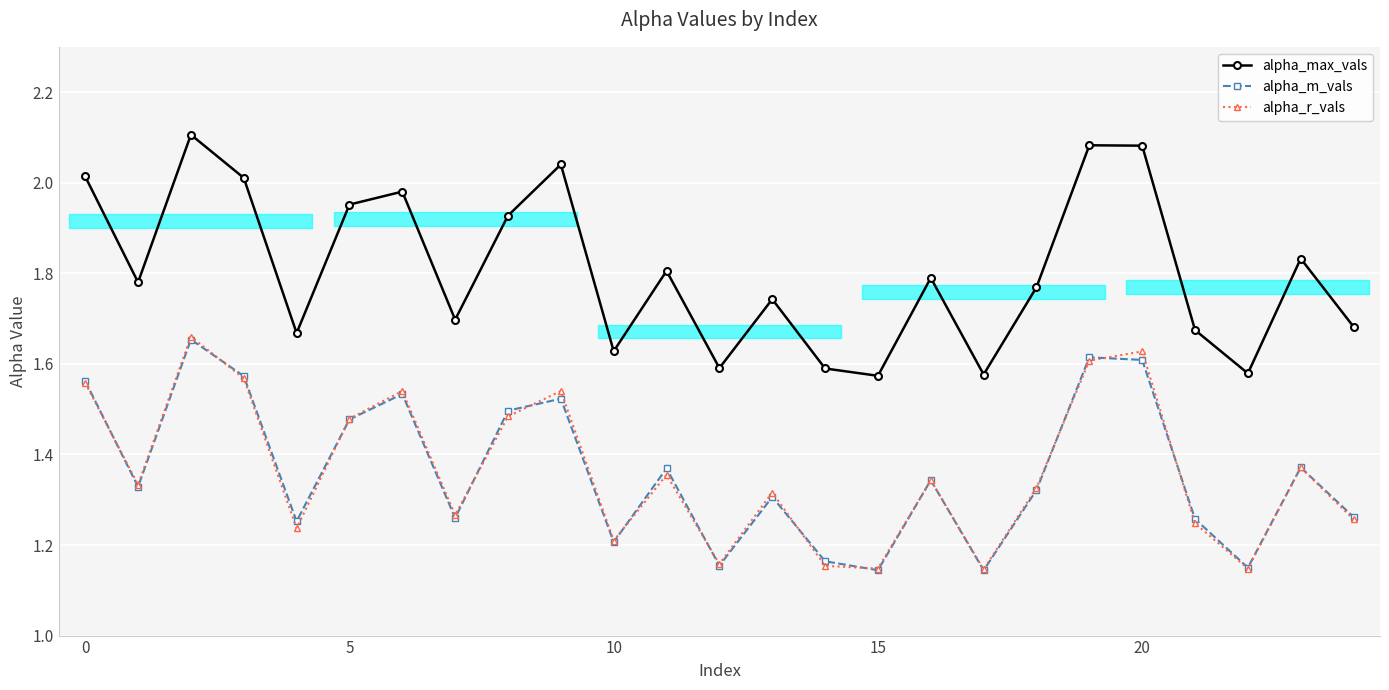

What is the difference between the alpha_r_vals values at 11 and 20?

0.3